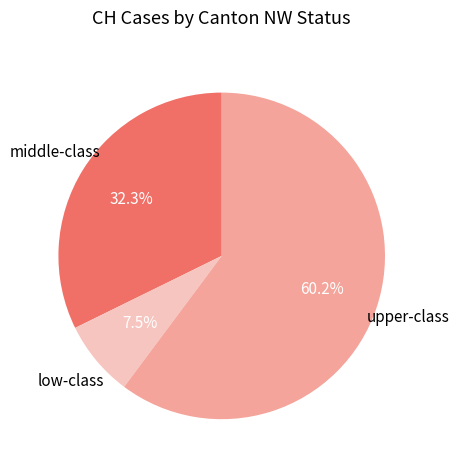

Is there any slice that represents more than half of the pie?

Yes